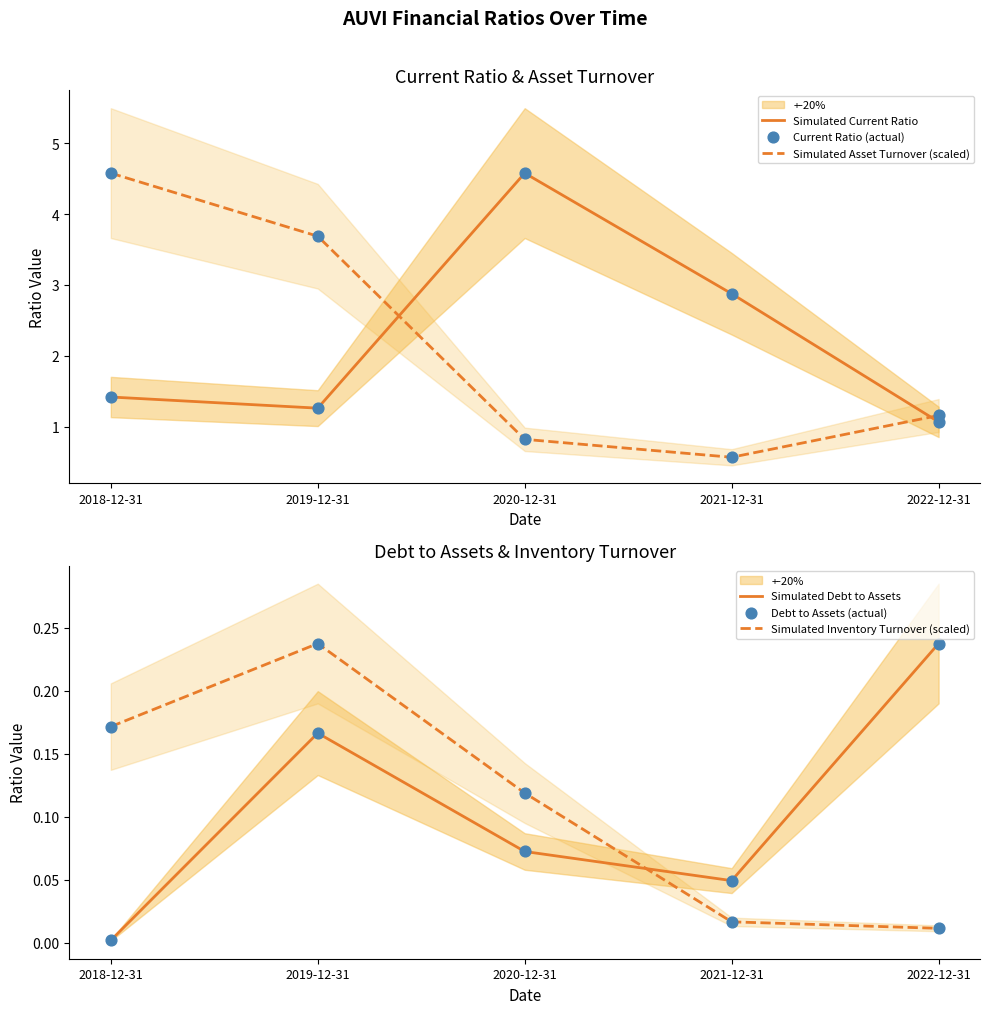

Which series reaches the minimum Y coordinate?

Simulated Debt to Assets